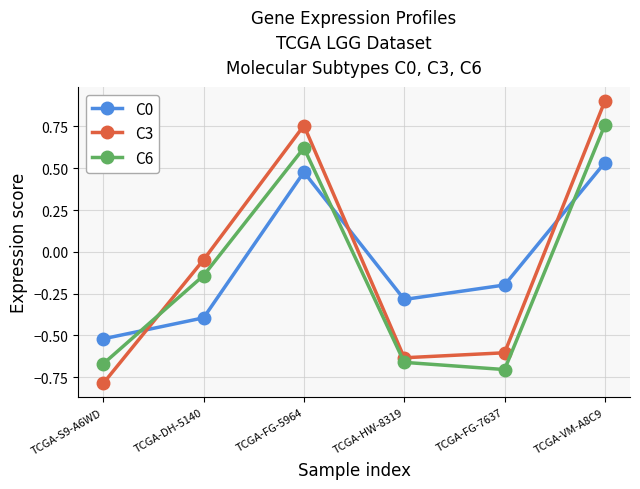

What is the spread (max minus min) of values at TCGA-S9-A6WD?

0.3